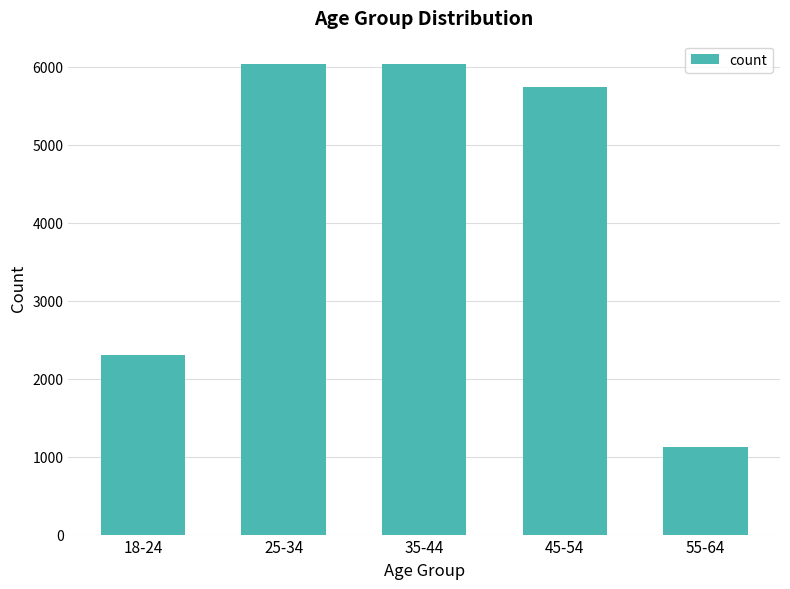

What position from the left is 18-24?

1